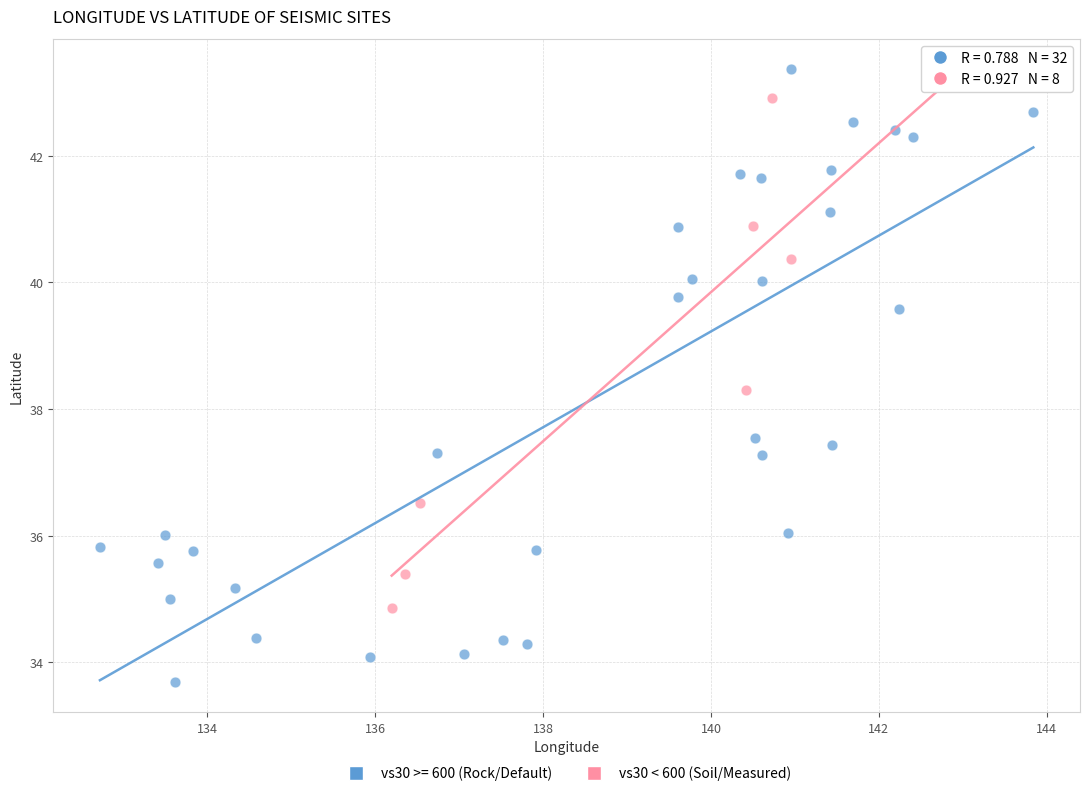

Which series reaches the minimum Y coordinate?

vs30 >= 600 (Rock/Default)